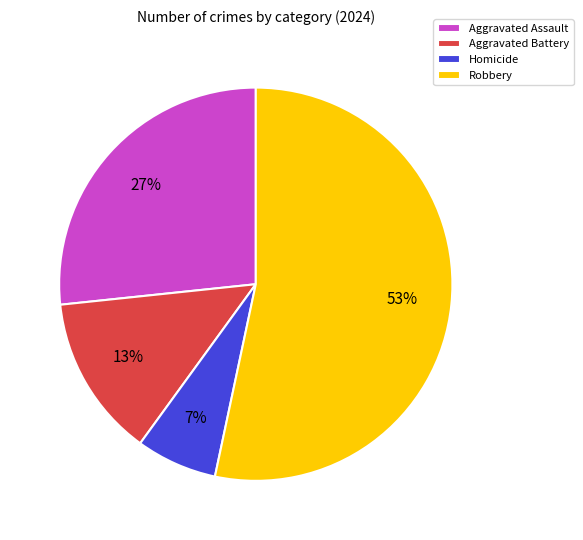

Between Robbery and Aggravated Assault, which is larger?

Robbery